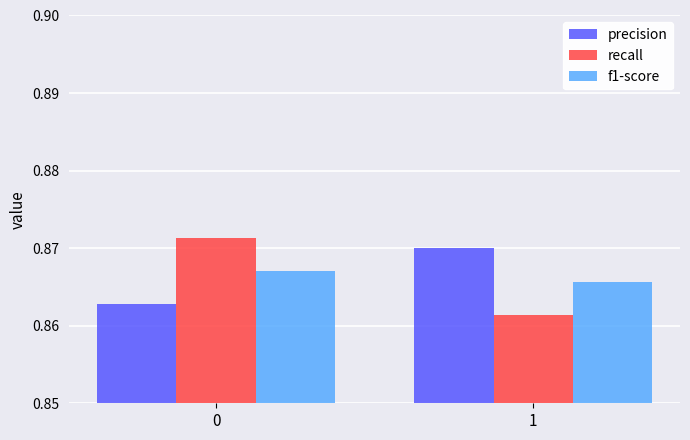

Count the number of categories in the chart.

2